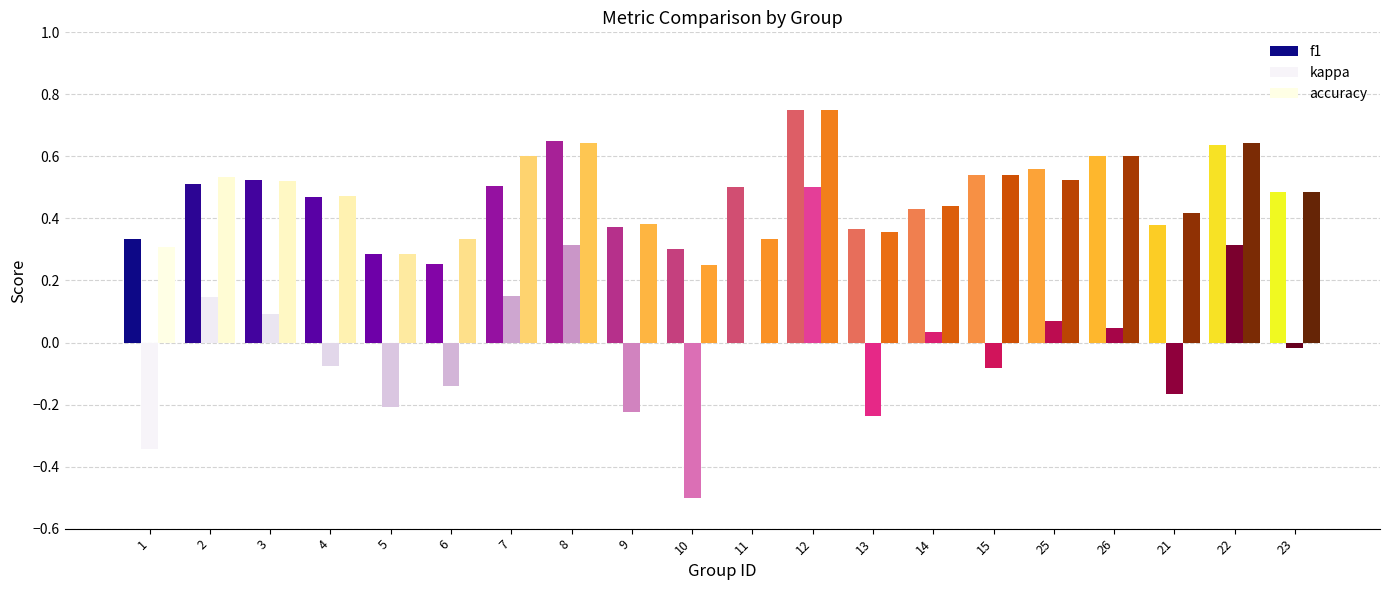

What is the total value across all series at 25?

1.2